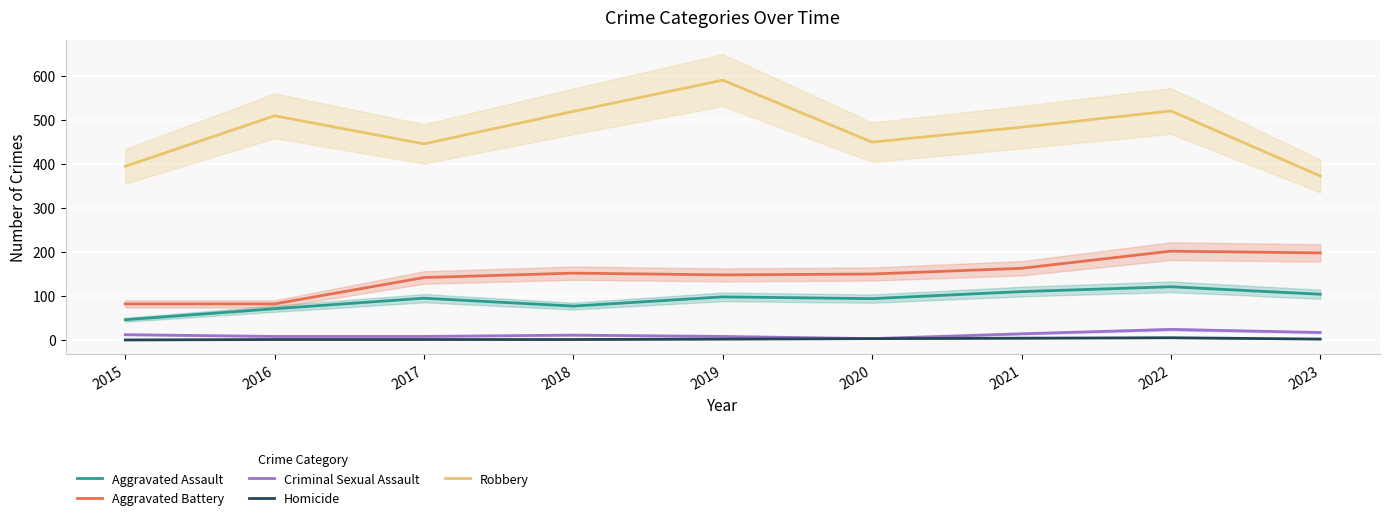

What is the average value of the Aggravated Assault series?

91